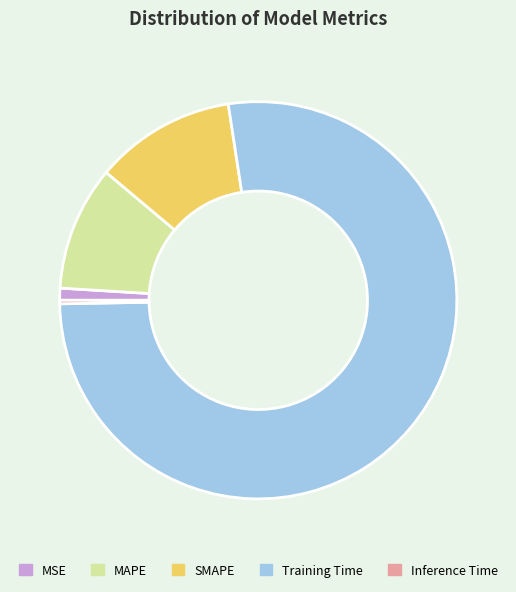

Which has a higher value, Inference Time or MAPE?

MAPE